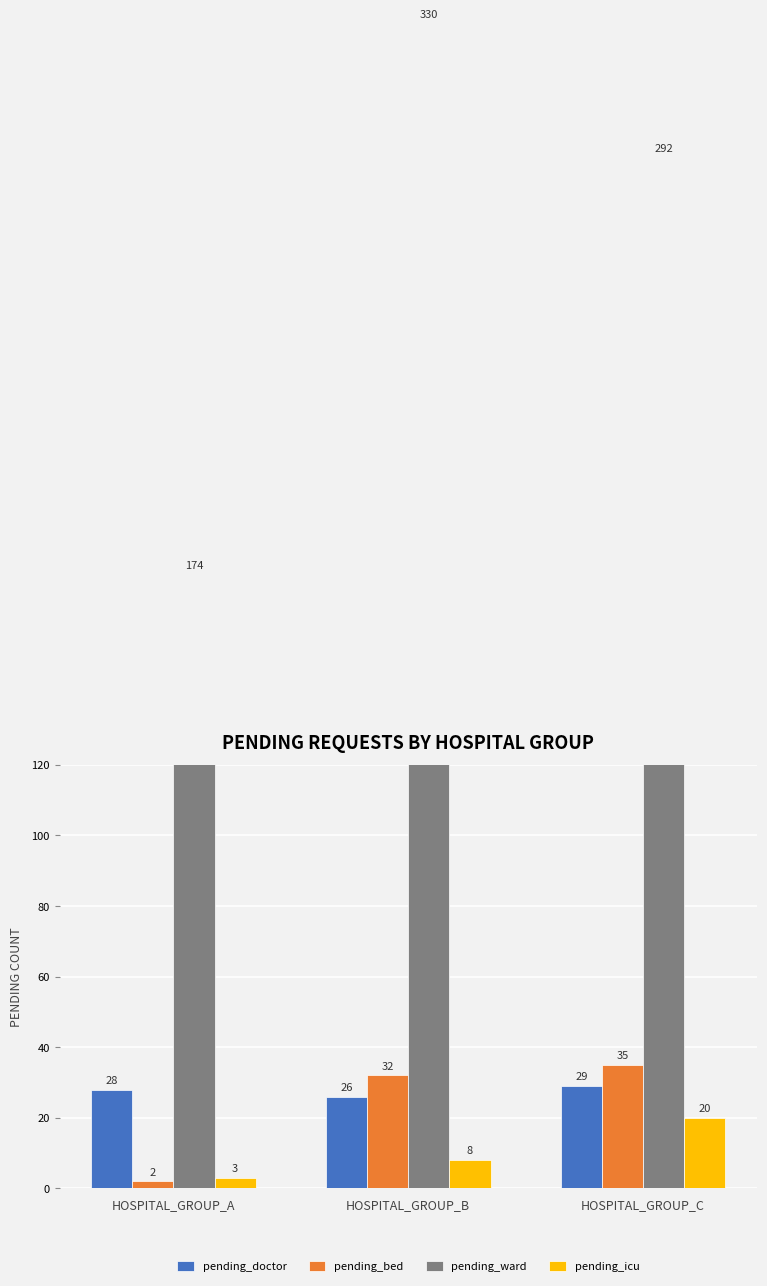

What is the smallest value displayed?

2